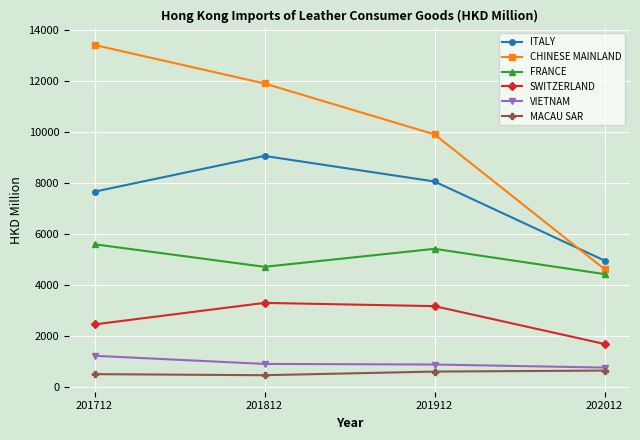

What is the minimum value shown in the chart?

447.5